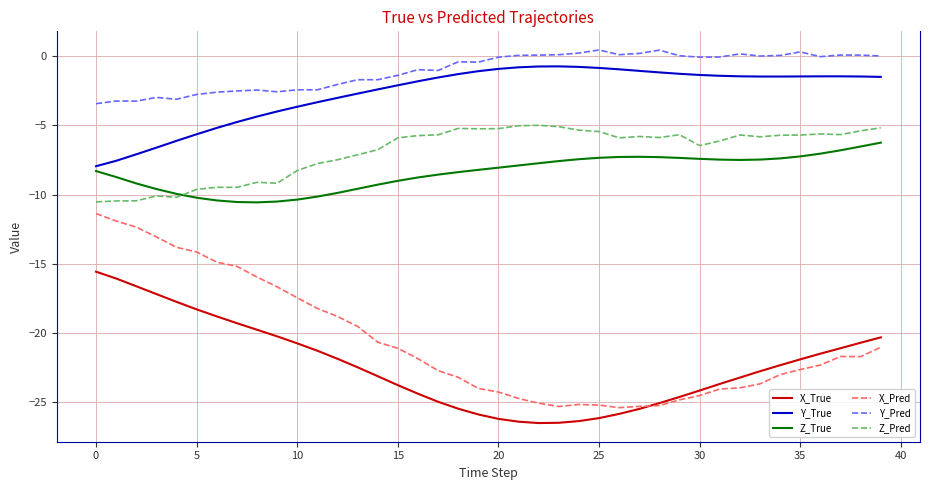

Which series has the largest total across all categories?

Y_Pred